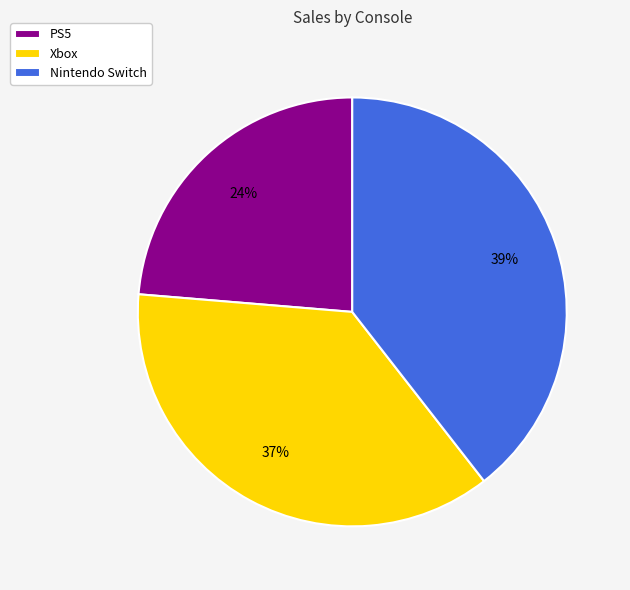

To the nearest percent, what percentage of the pie is PS5?

24%